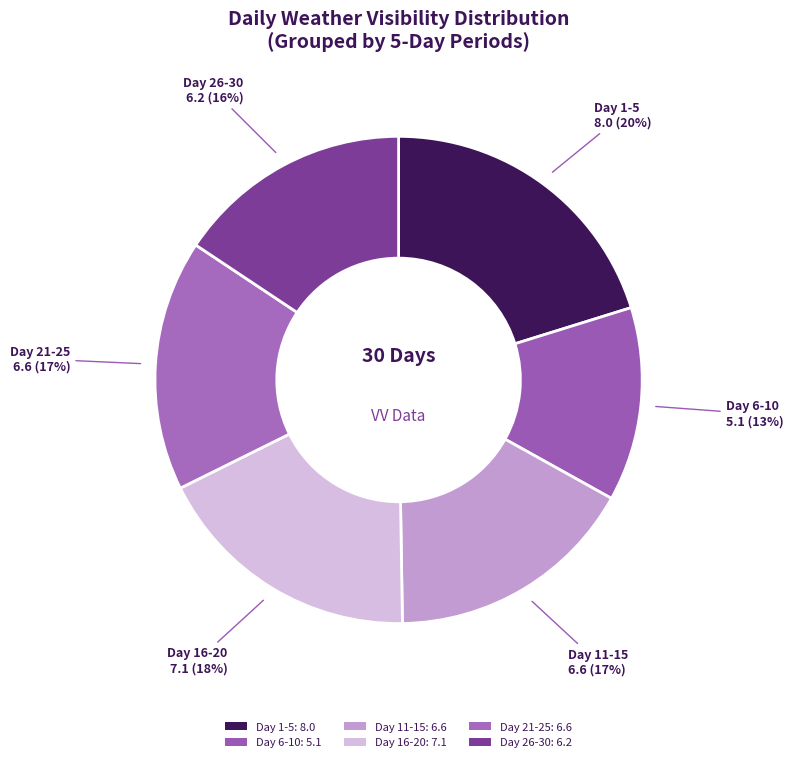

How many segments does this pie chart have?

6